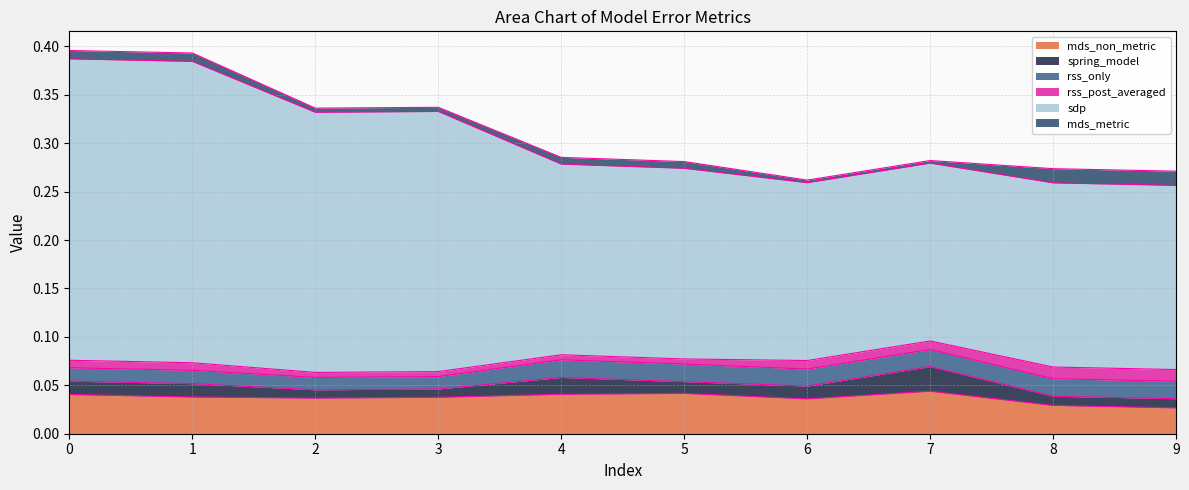

True or false: mds_metric and sdp cross at least once.

False